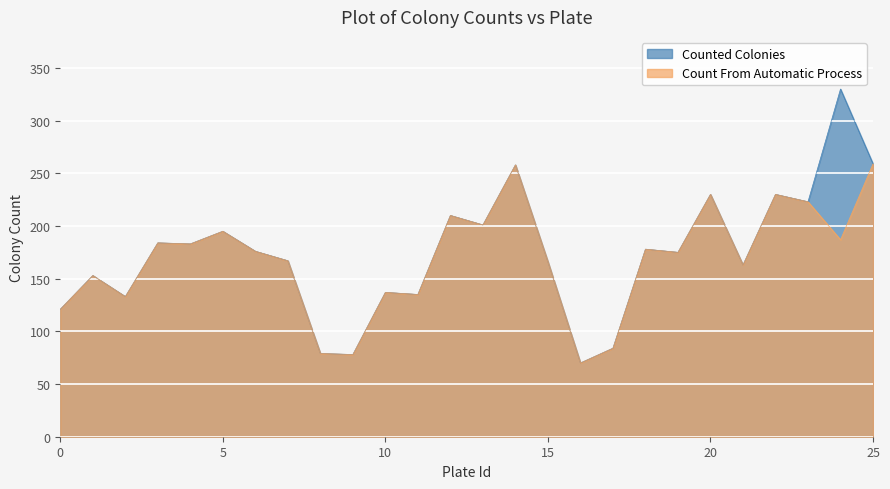

True or false: Count From Automatic Process has more than 1 points higher than both neighbors.

True